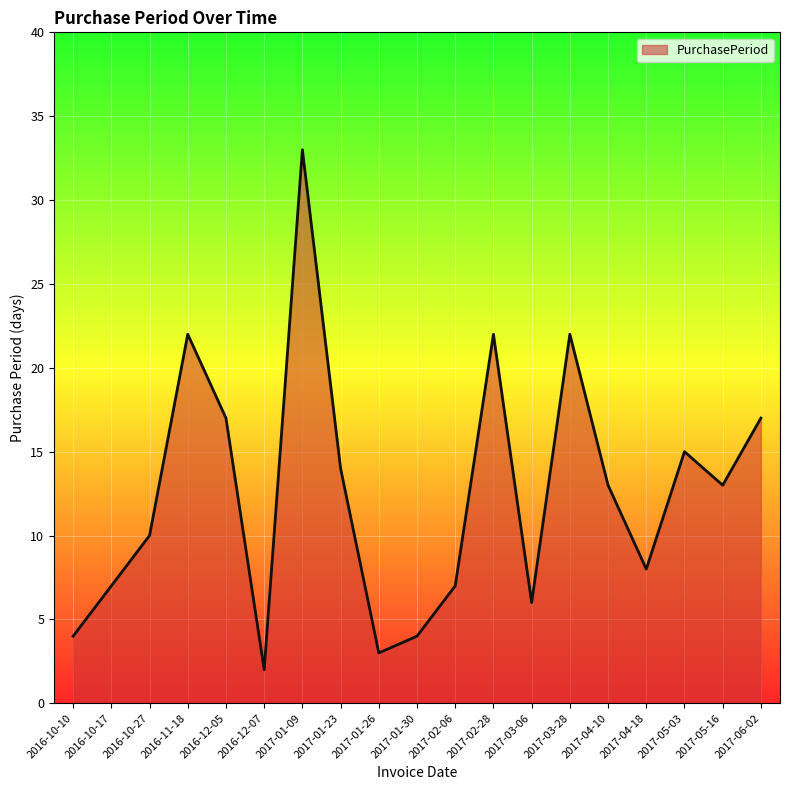

What position from the right is 2017-04-18?

4